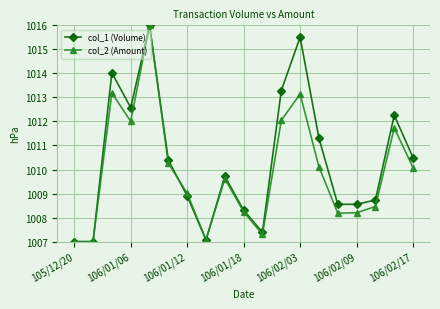

Does the chart have visible grid lines?

Yes